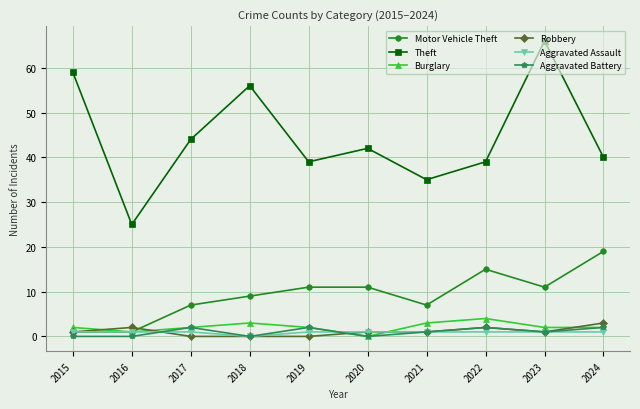

What are all the series names shown in the legend?

Motor Vehicle Theft, Theft, Burglary, Robbery, Aggravated Assault, Aggravated Battery